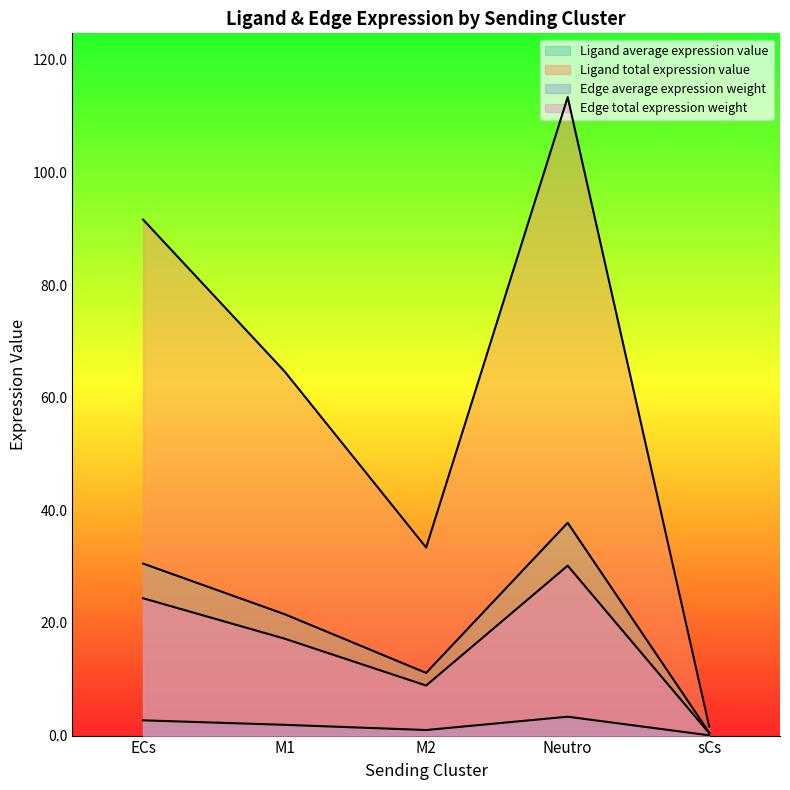

Does the chart display data point markers on the line(s)?

No